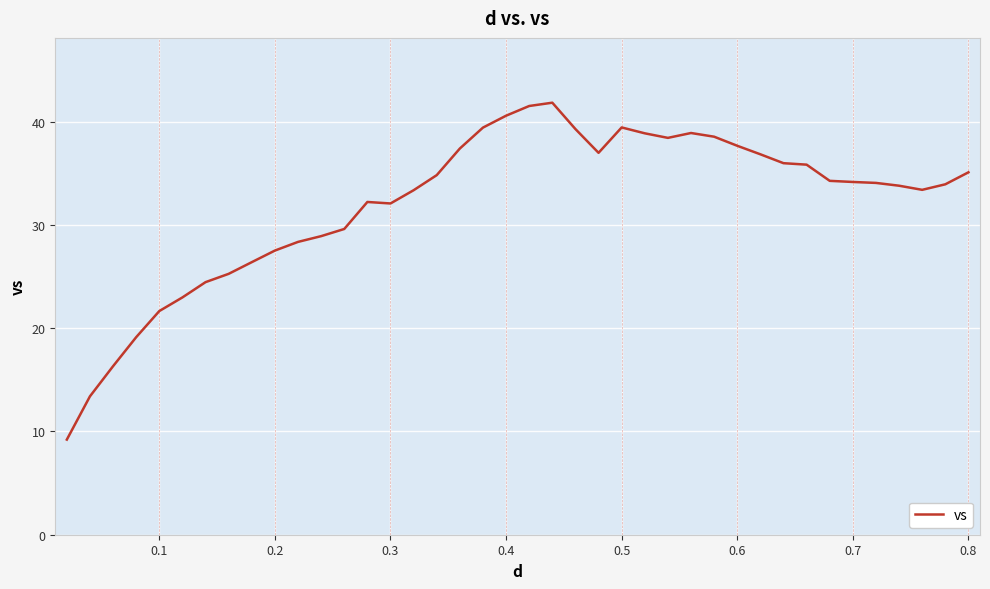

What is the smallest value displayed?

9.2